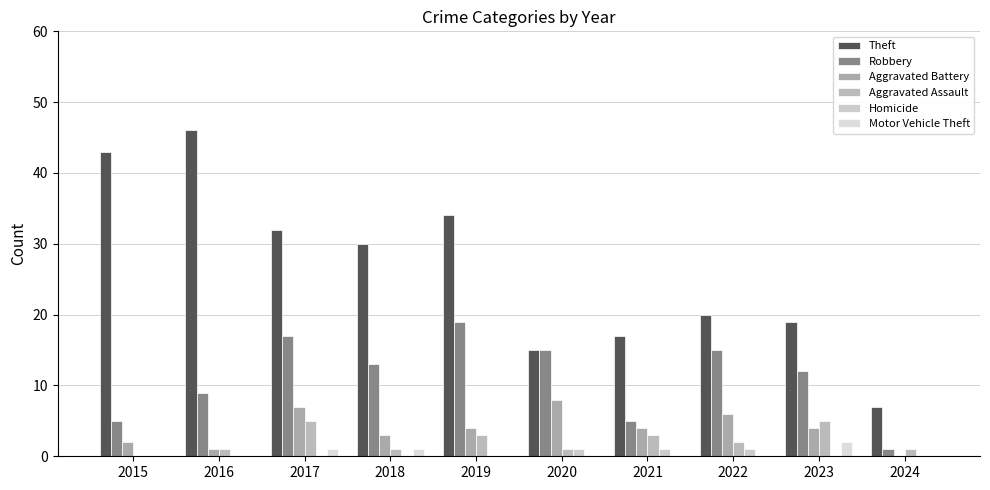

What is the difference between the maximum and minimum values in the Aggravated Assault series?

5